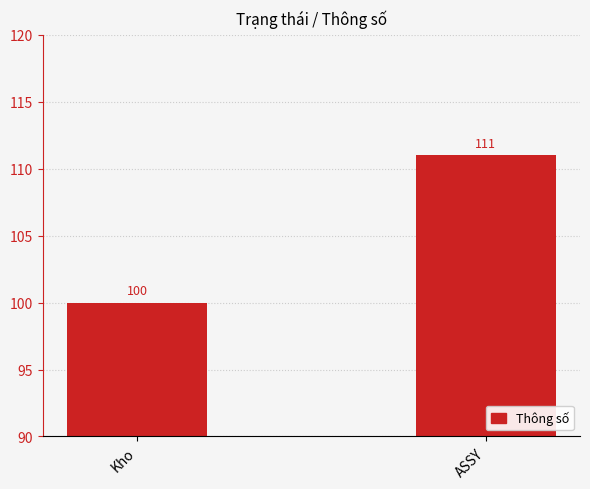

Which category has the highest value across all series?

ASSY